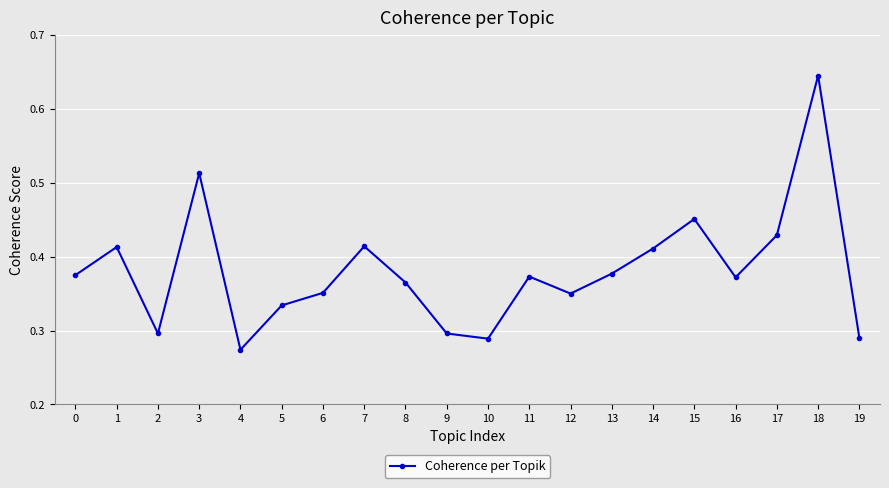

How many interior local valleys (lower than both neighbors) does the data have?

5